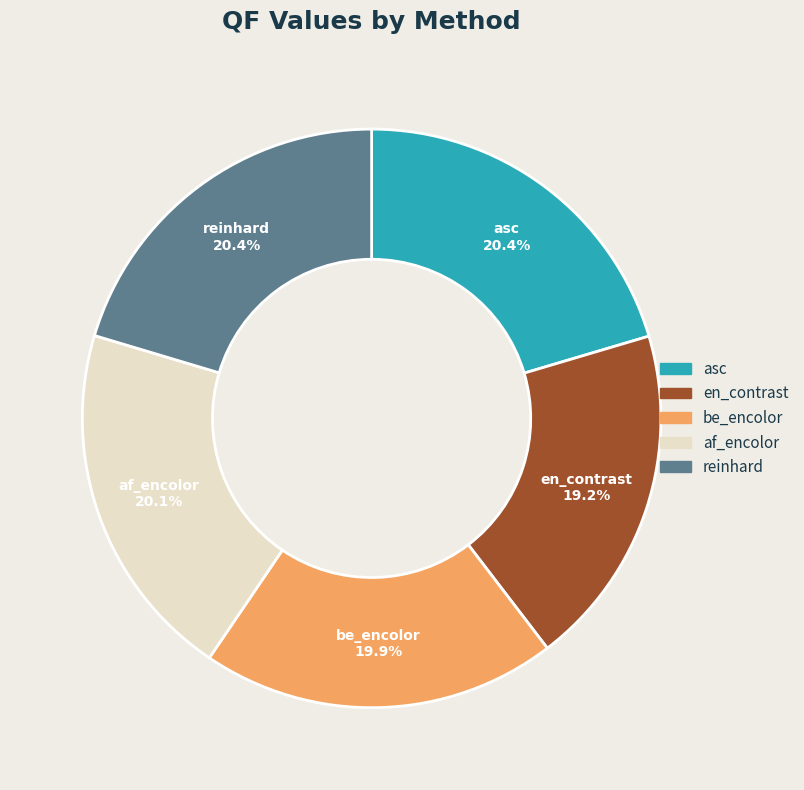

To the nearest percent, what is the difference between the en_contrast and asc slice percentages?

1%